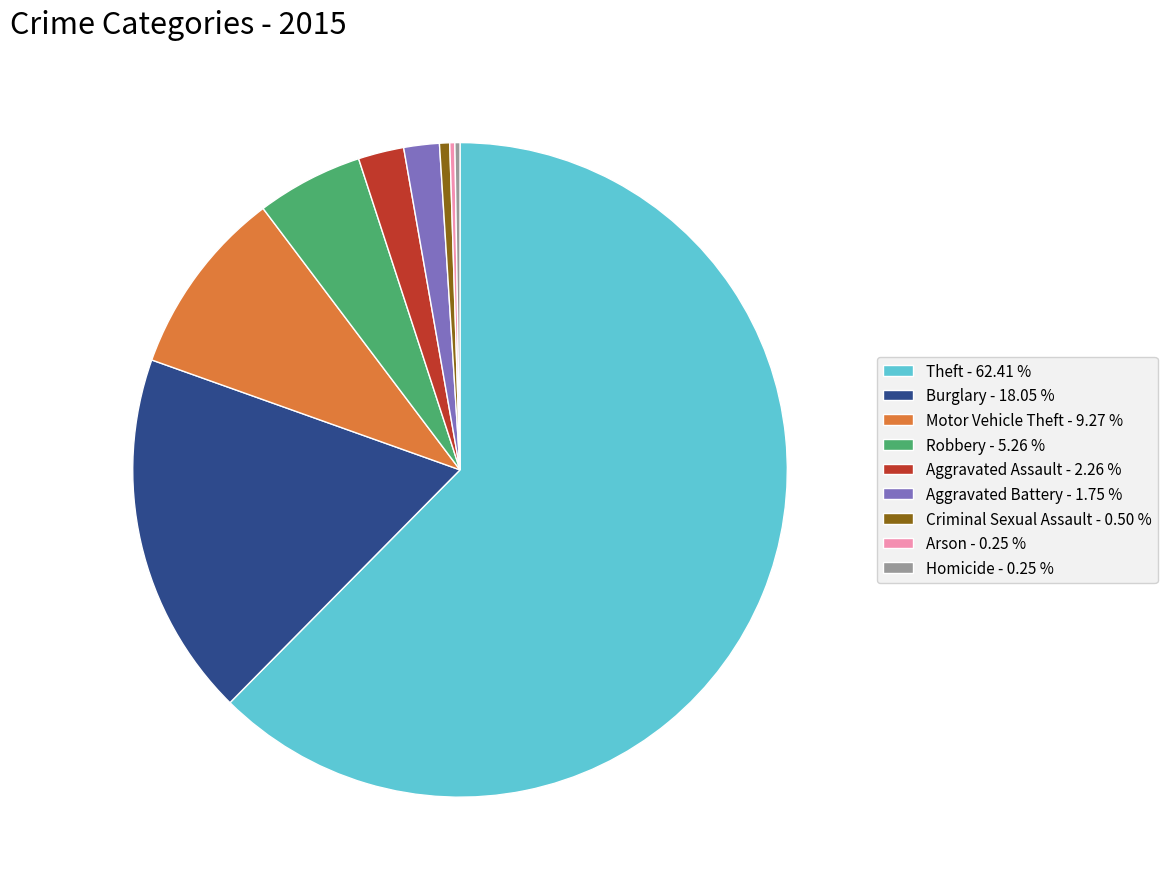

Is there a majority slice in this chart?

Yes